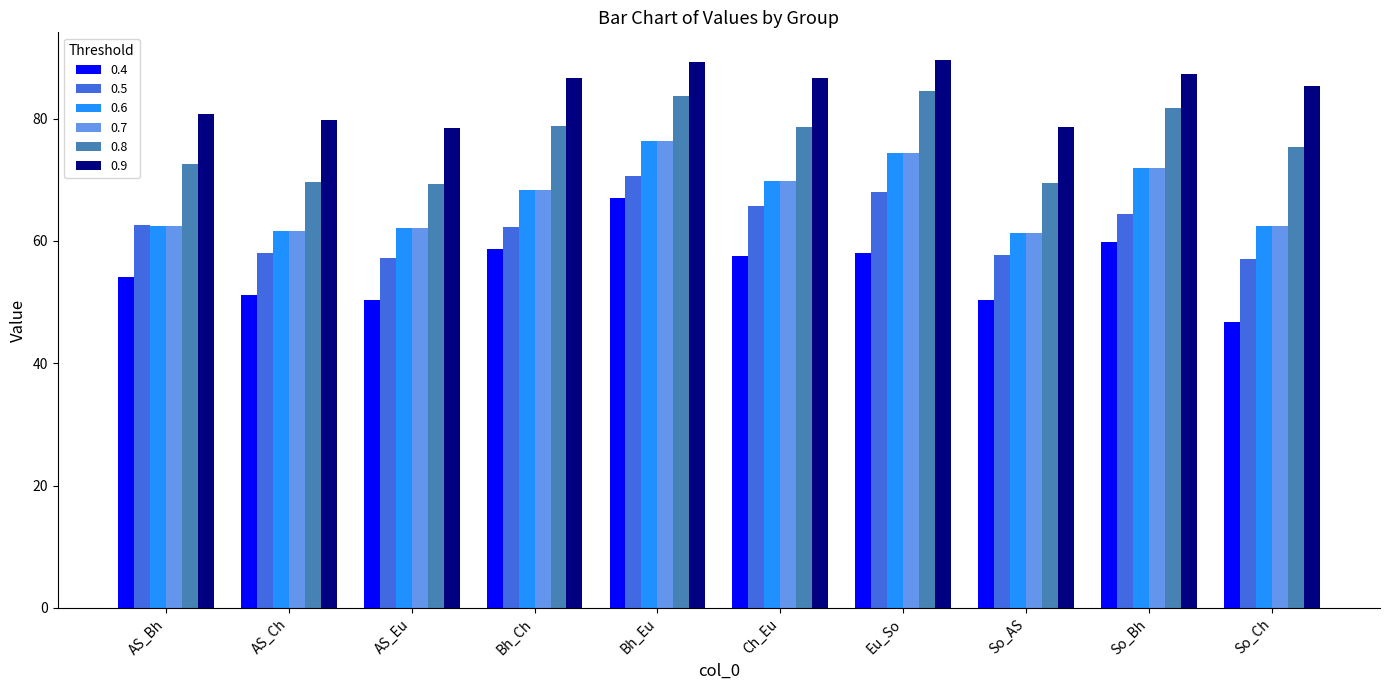

Which series has the largest range (max minus min)?

0.4